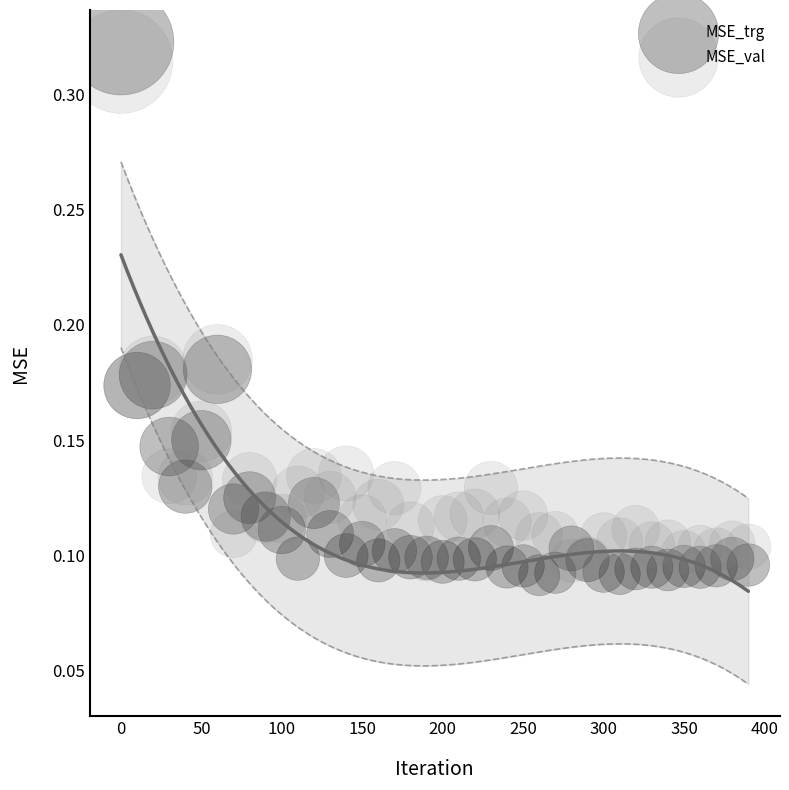

Which series reaches the minimum Y coordinate?

MSE_trg